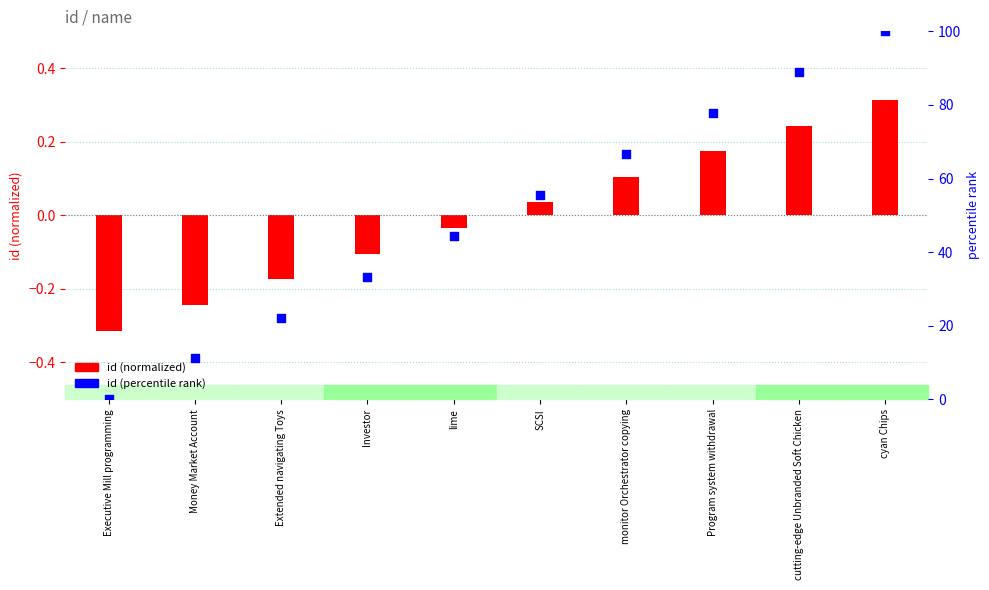

Which series has the widest spread of Y values?

id (percentile rank)